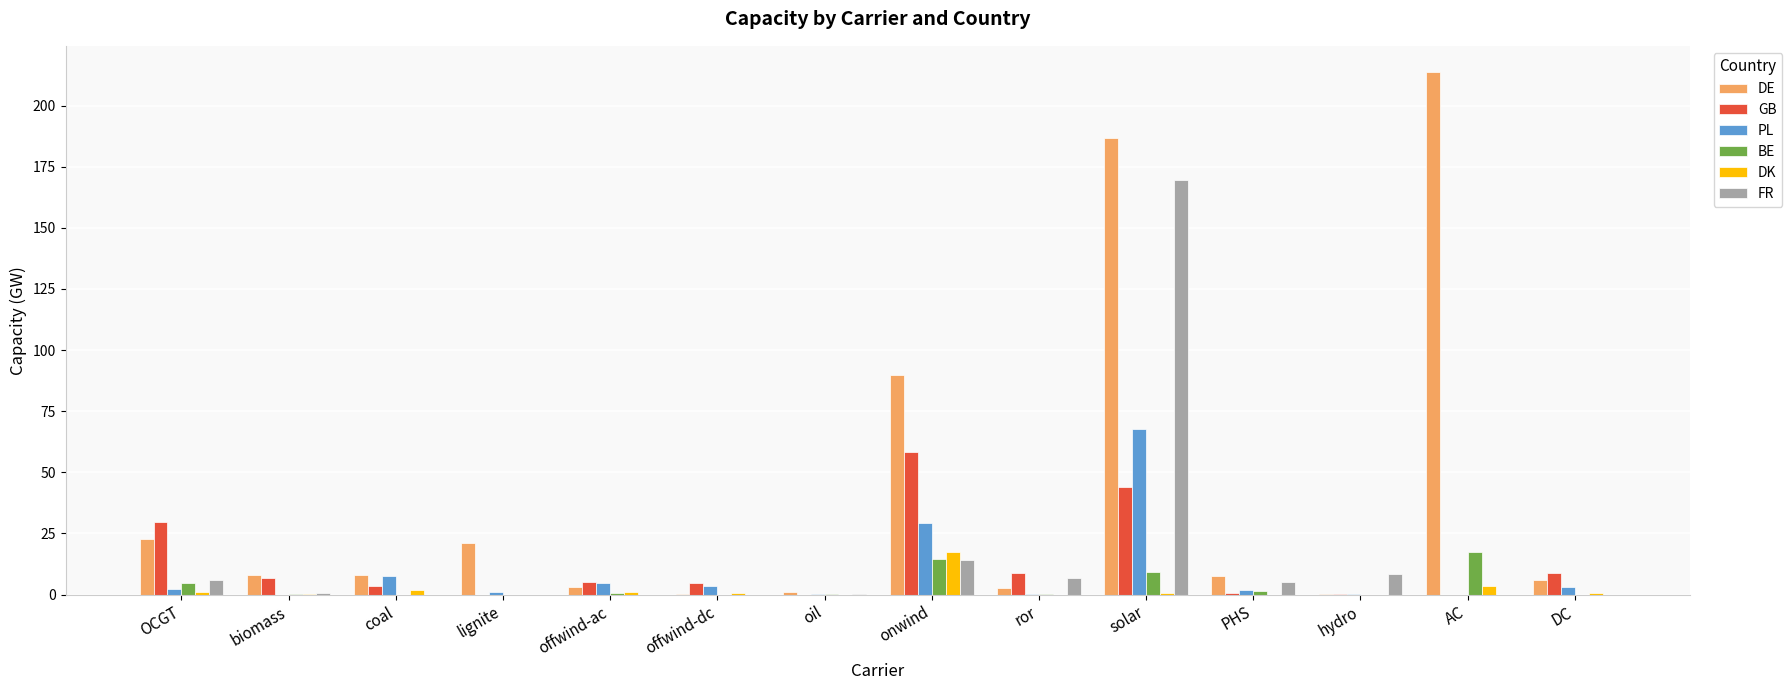

What is the sum of all BE values?

47.9